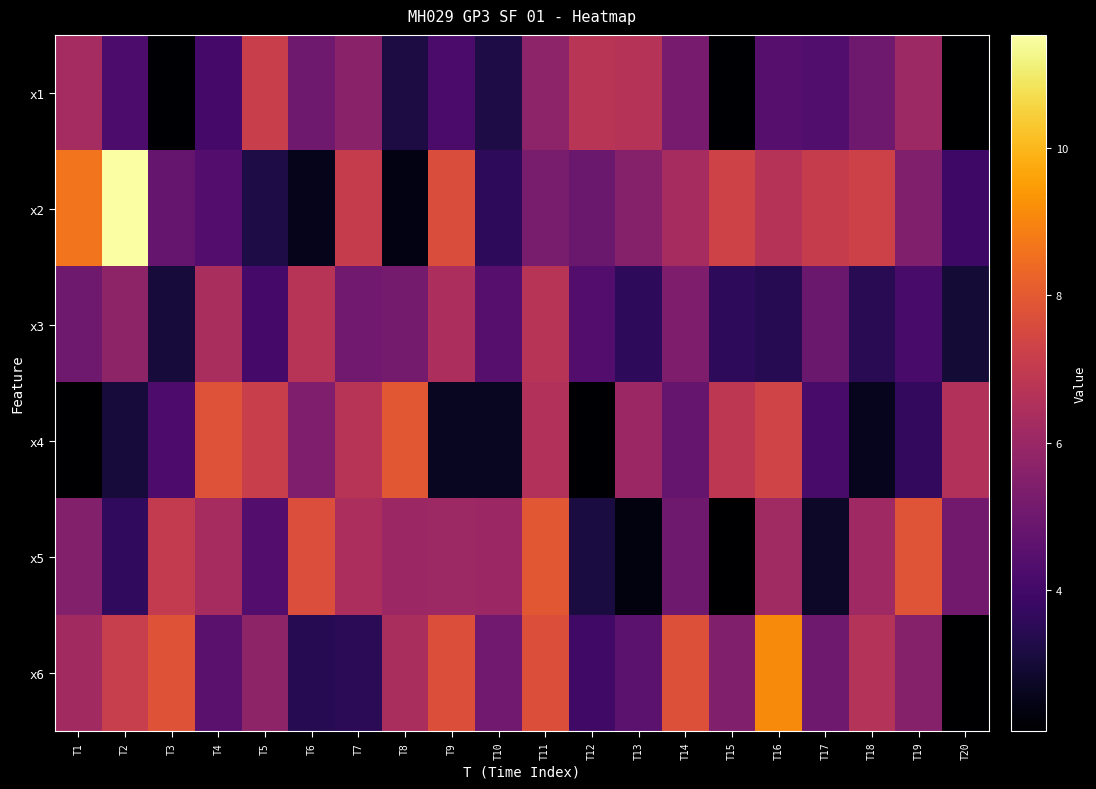

Reading right to left, list all the values displayed in this chart.

x1: T20=2.1	T19=6.1	T18=5.0	T17=4.4	T16=4.5	T15=2.1	T14=5.2	T13=6.7	T12=6.8	T11=5.7	T10=3.2	T9=4.2	T8=3.2	T7=5.6	T6=5.0	T5=7.2	T4=4.0	T3=2.1	T2=4.2	T1=6.3
x2: T20=3.9	T19=5.4	T18=7.3	T17=7.1	T16=6.7	T15=7.3	T14=6.3	T13=5.6	T12=4.9	T11=5.2	T10=3.6	T9=7.6	T8=2.4	T7=7.1	T6=2.5	T5=3.2	T4=4.4	T3=4.8	T2=11.5	T1=8.6
x3: T20=3.0	T19=4.1	T18=3.5	T17=4.9	T16=3.4	T15=3.6	T14=5.4	T13=3.6	T12=4.4	T11=6.7	T10=4.5	T9=6.4	T8=5.2	T7=5.1	T6=6.7	T5=4.0	T4=6.4	T3=3.1	T2=5.8	T1=5.0
x4: T20=6.6	T19=3.7	T18=2.6	T17=4.1	T16=7.4	T15=6.9	T14=4.8	T13=6.0	T12=2.2	T11=6.6	T10=2.7	T9=2.7	T8=7.9	T7=6.7	T6=5.4	T5=7.2	T4=7.8	T3=4.2	T2=3.1	T1=2.1
x5: T20=5.1	T19=7.9	T18=6.1	T17=2.8	T16=6.2	T15=2.1	T14=5.0	T13=2.3	T12=3.1	T11=7.9	T10=6.0	T9=6.1	T8=6.1	T7=6.4	T6=7.7	T5=4.4	T4=6.3	T3=7.0	T2=3.6	T1=5.5
x6: T20=2.1	T19=5.5	T18=6.6	T17=5.0	T16=9.1	T15=5.4	T14=7.8	T13=4.6	T12=3.9	T11=7.7	T10=5.1	T9=7.7	T8=6.4	T7=3.5	T6=3.4	T5=5.8	T4=4.5	T3=7.8	T2=7.1	T1=6.2